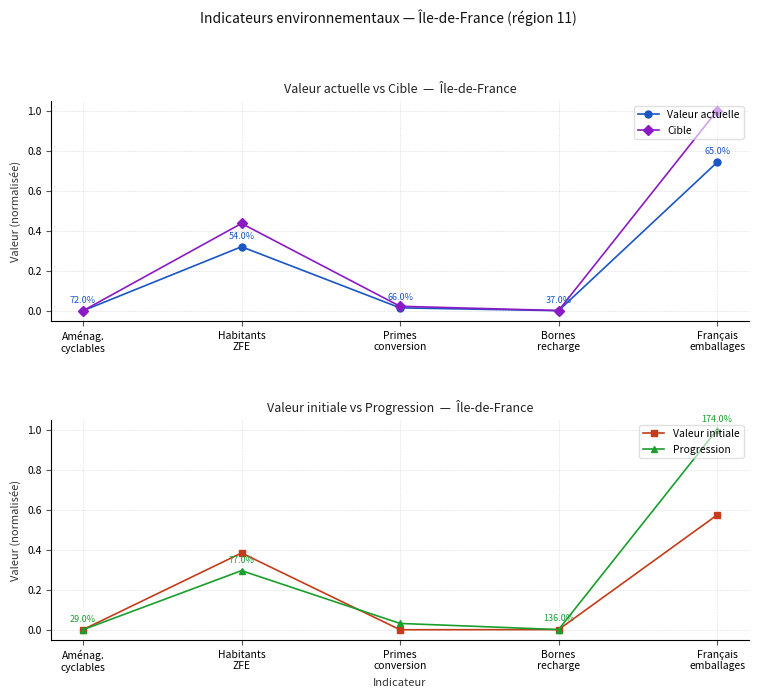

What are all the series names shown in the legend?

Valeur actuelle, Cible, Valeur initiale, Progression